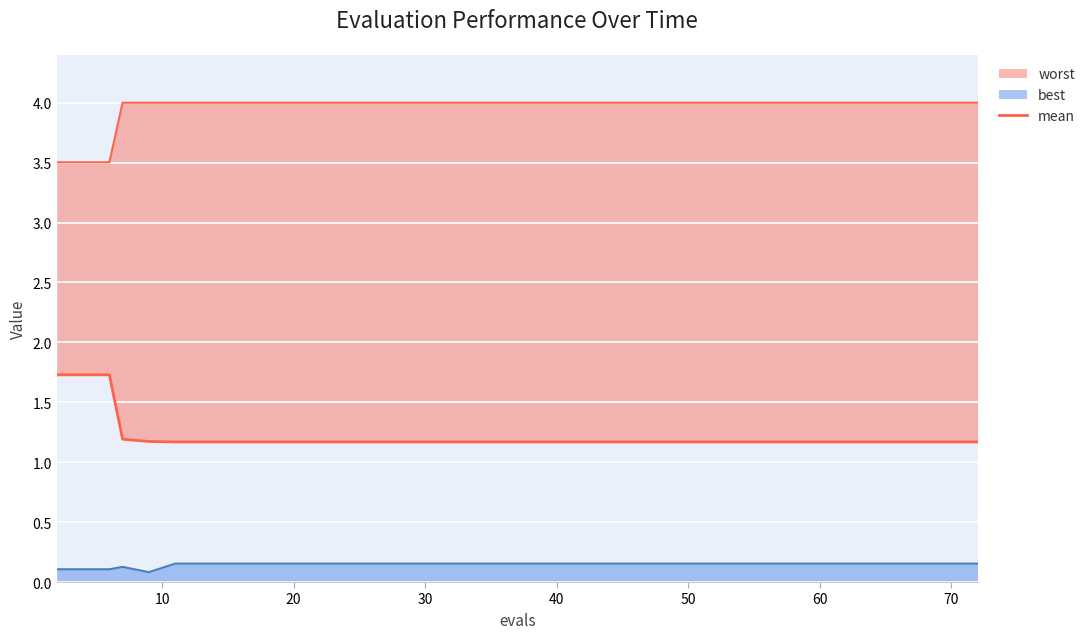

True or false: the data has more than 0 interior local peaks.

False